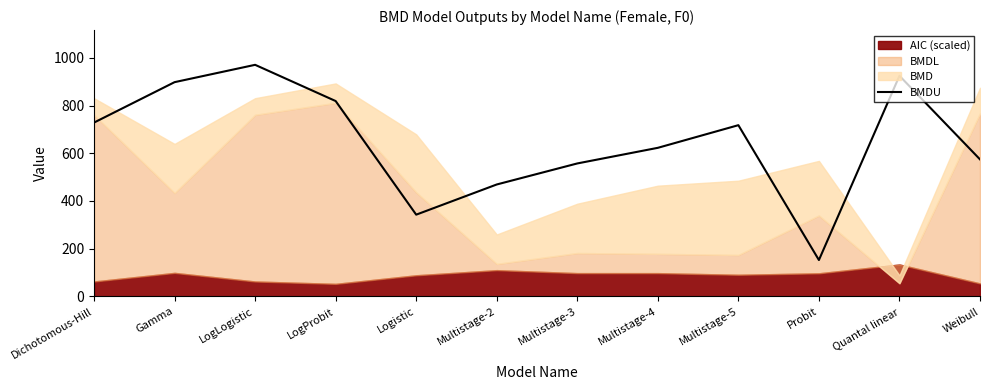

True or false: the data shows 396.3 at Weibull.

False